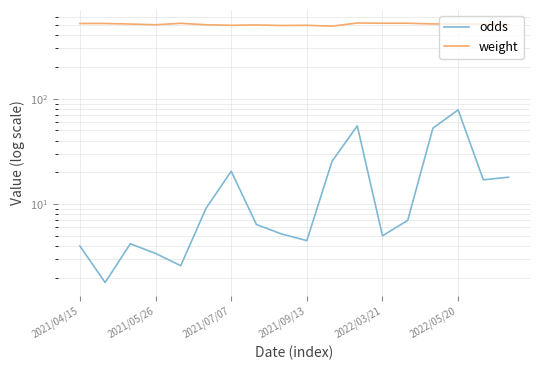

True or false: weight and odds intersect in this chart.

False